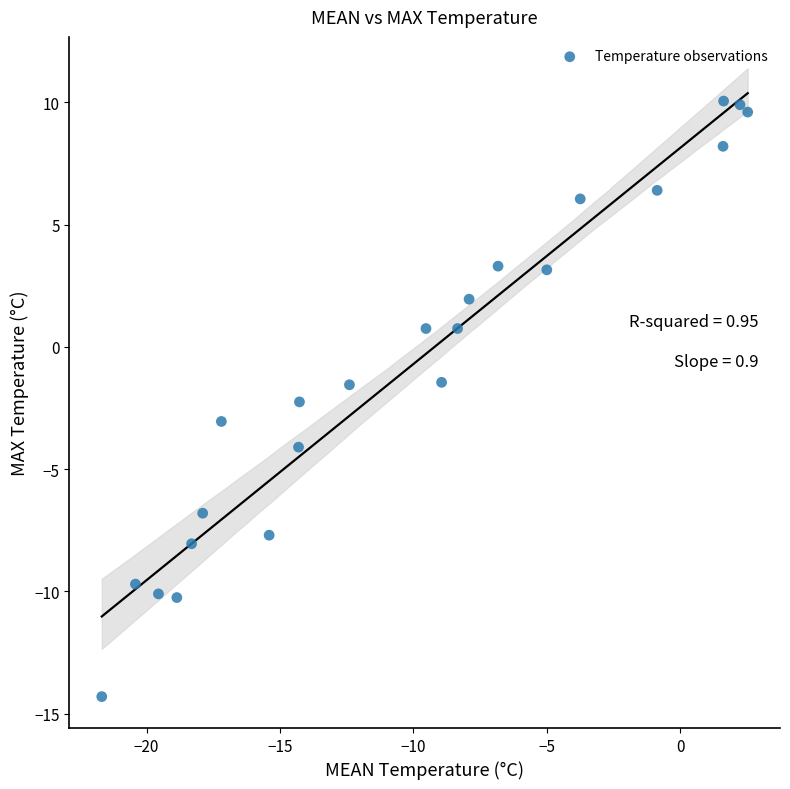

What is the range of X values (max minus min)?

24.2